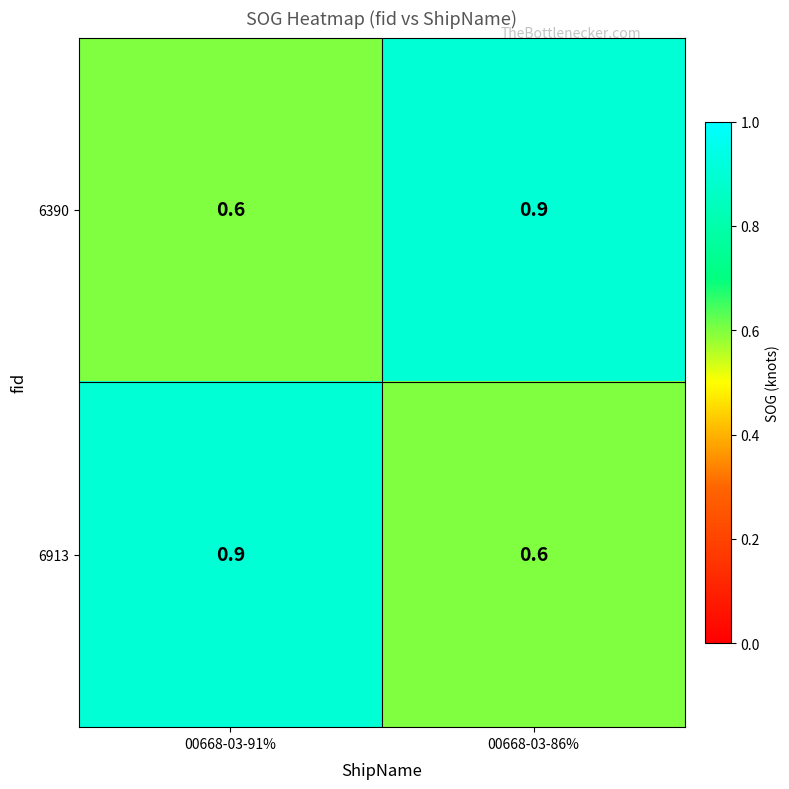

The 6390 series shows 0.9 at 00668-03-86%. True or false?

True